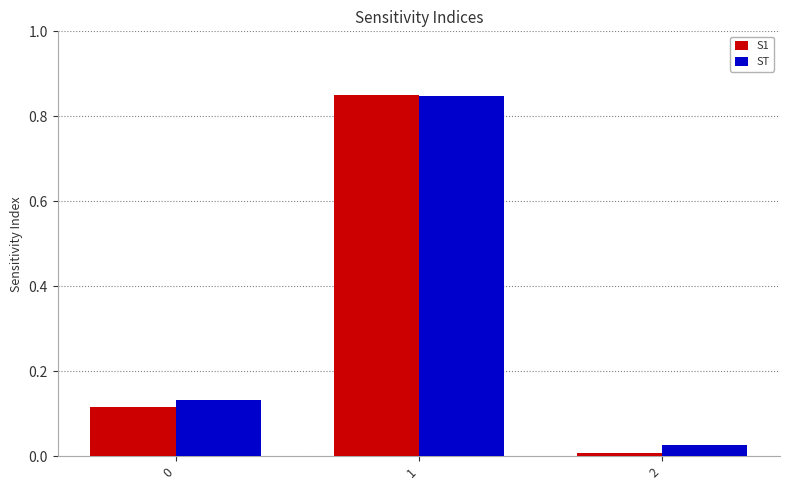

Which category has the lowest value in the S1 series?

2